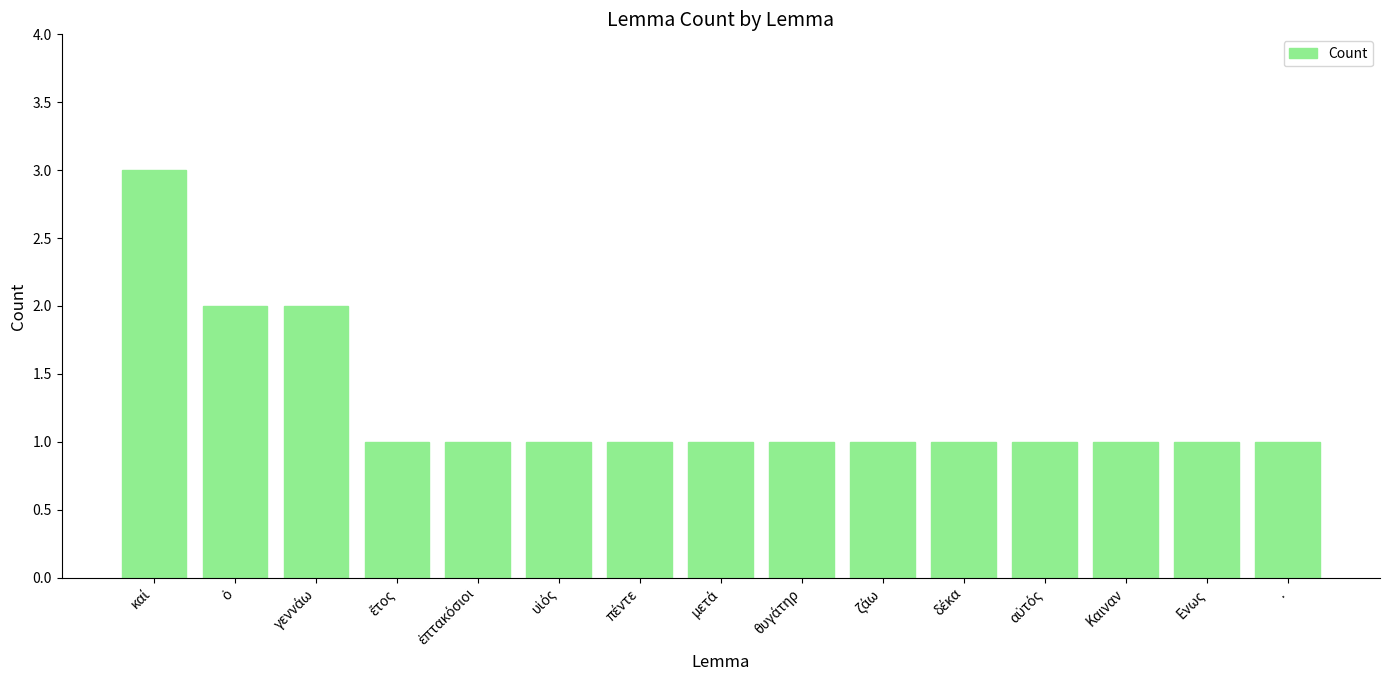

How many series are shown in this chart?

1